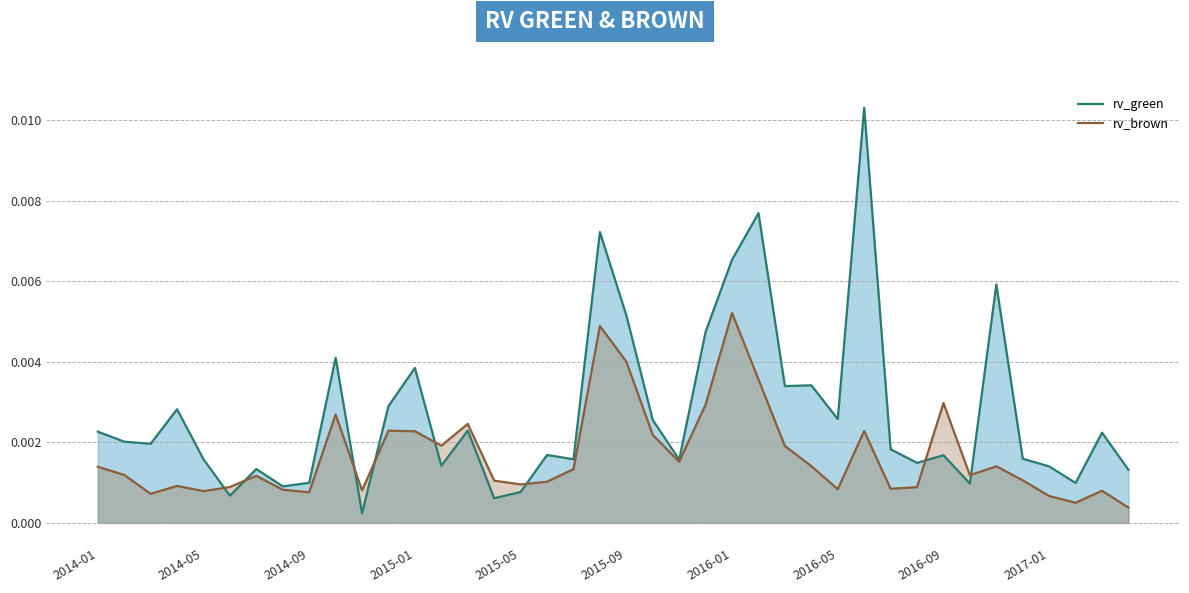

What are all the series names shown in the legend?

rv_green, rv_brown